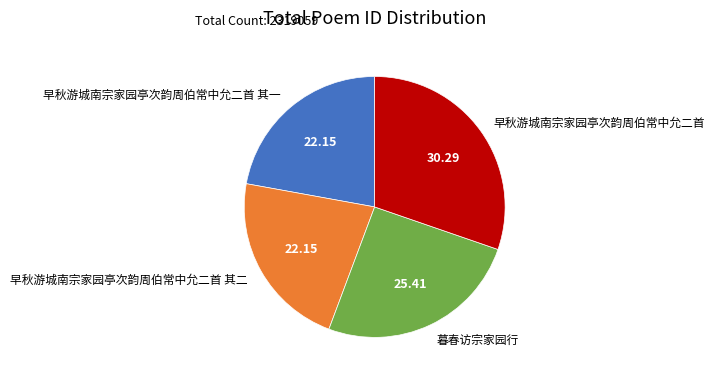

What is the ratio of the value at 早秋游城南宗家园亭次韵周伯常中允二首 其二 to the value at 早秋游城南宗家园亭次韵周伯常中允二首?

0.7